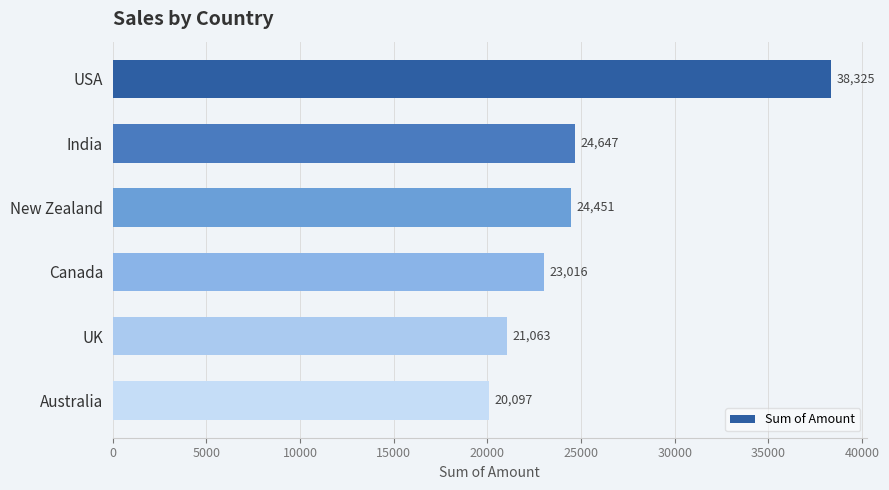

Rank the categories by value from highest to lowest.

USA, India, New Zealand, Canada, UK, Australia